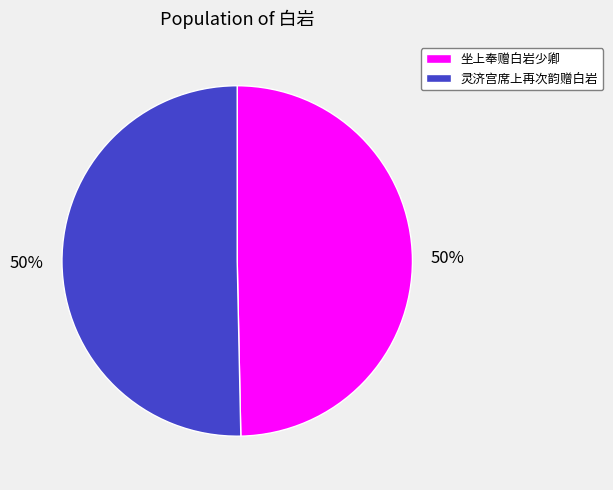

To the nearest percent, what is the combined percentage of 灵济宫席上再次韵赠白岩 and 坐上奉赠白岩少卿?

100%